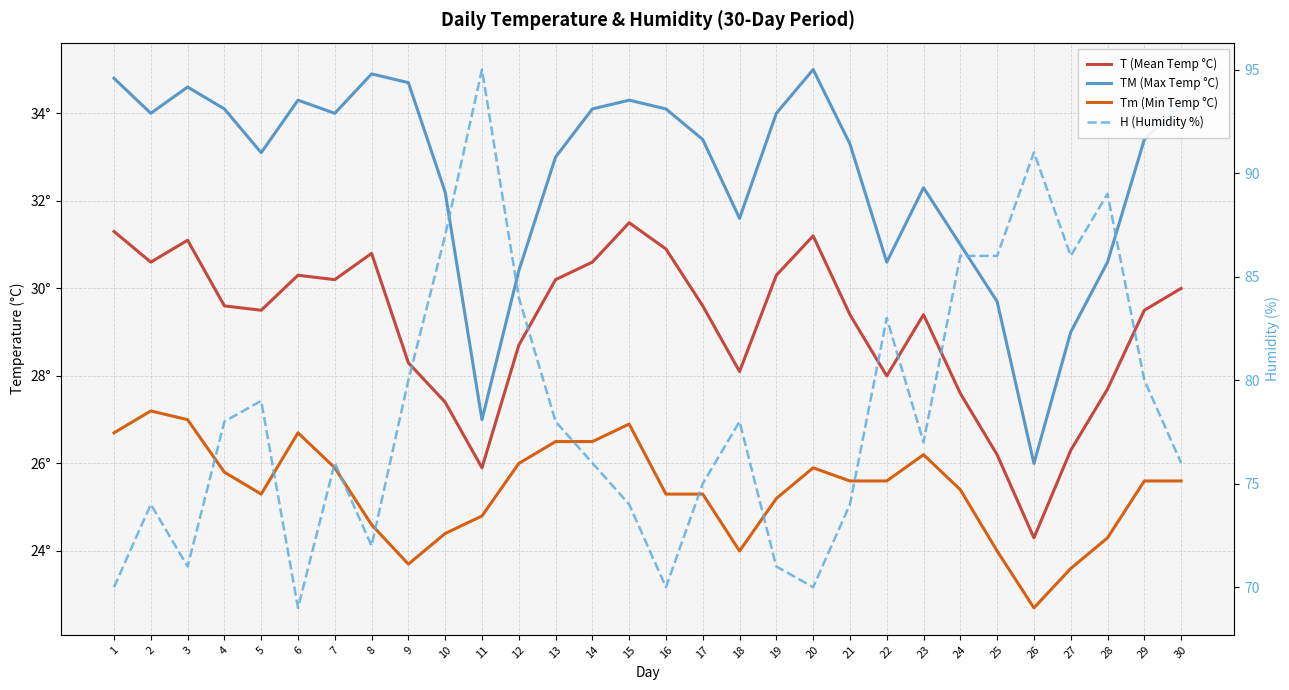

Is it true that Tm (Min Temp °C) equals 14.0 at 24?

False